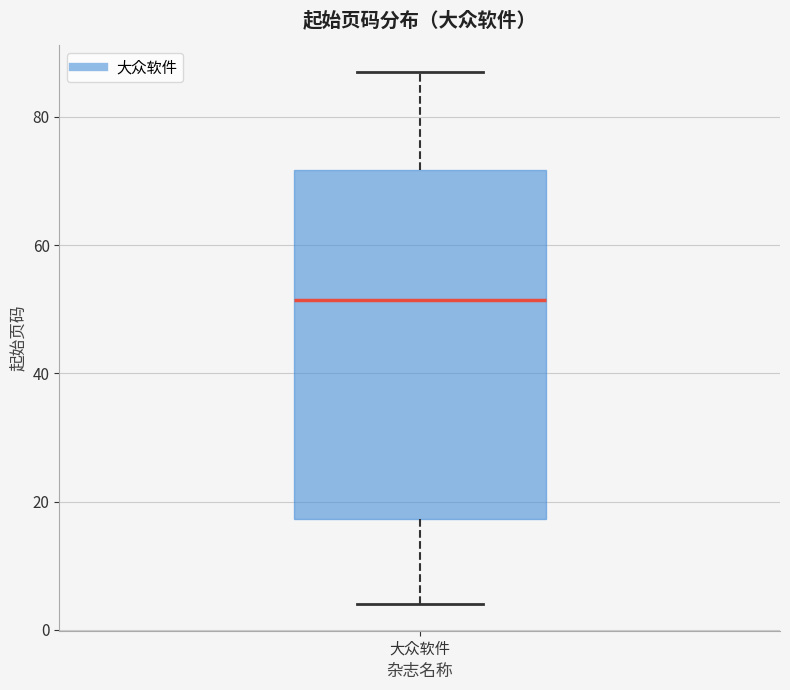

Where is the lower edge of the box for 大众软件 on the y-axis? The values are not printed on the chart, so give them approximately, as read against the axis.

18